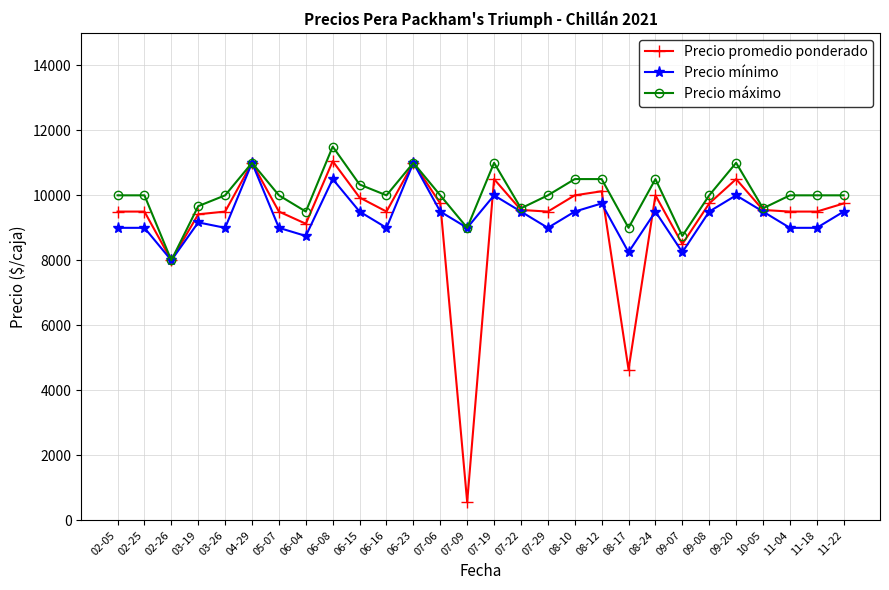

Which category has the lowest value in the Precio máximo series?

02-26